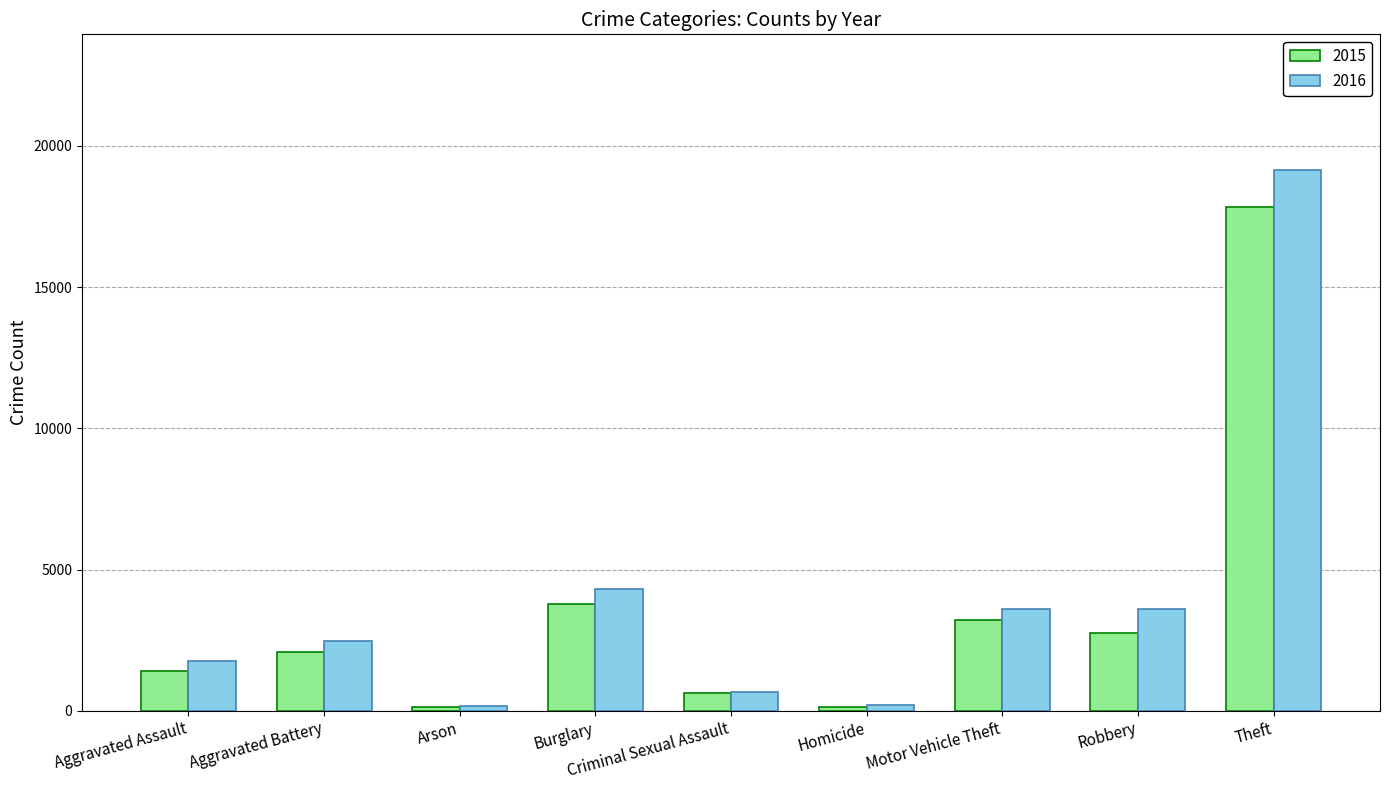

Rank the series by their maximum value, from highest to lowest.

2016, 2015